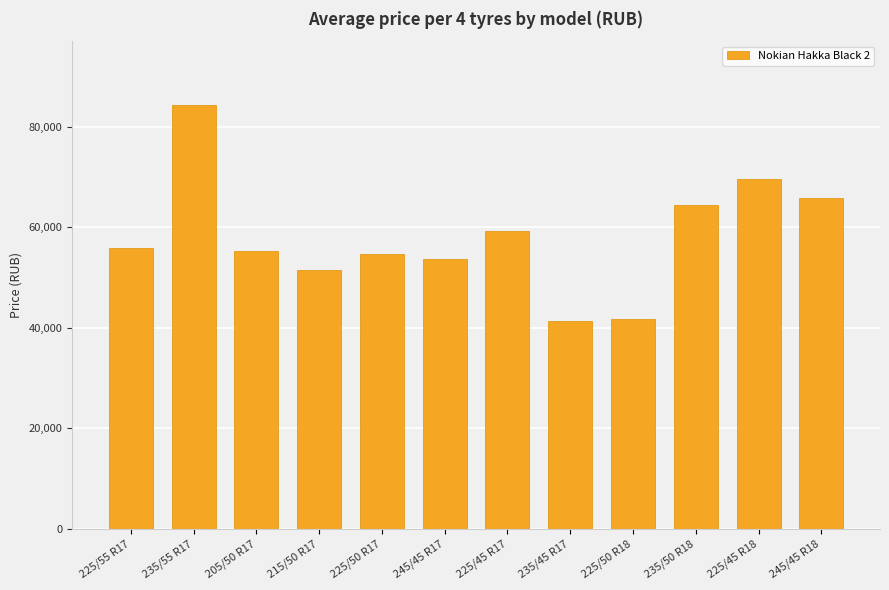

What is the label of the 1st bar from the left?

225/55 R17